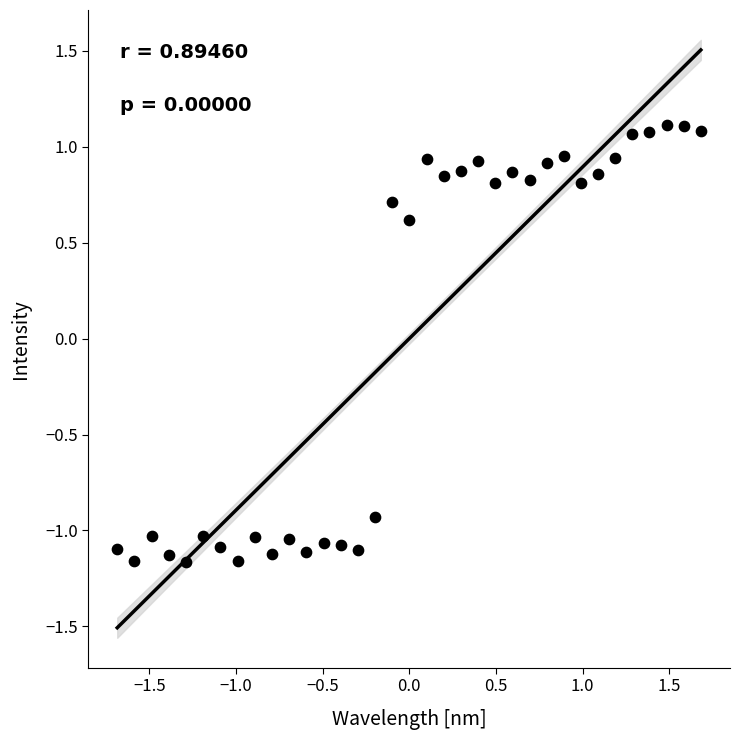

What Y value in the scatter plot is closest to 0?

0.6